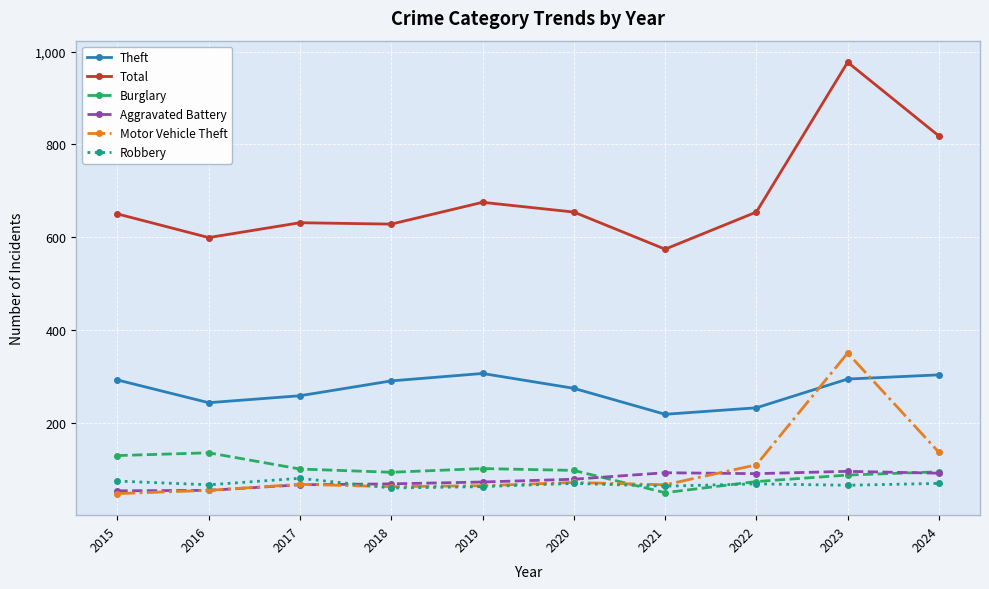

What is the total value across all series at 2018?

1200